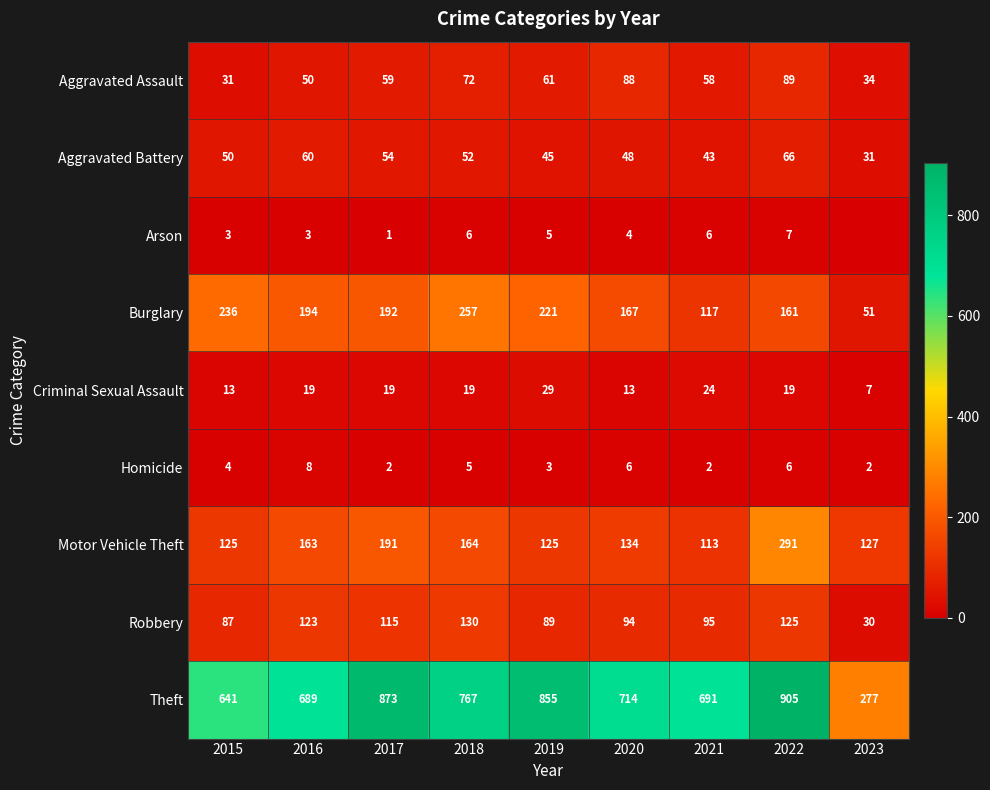

At how many categories does at least one series exceed 685?

7